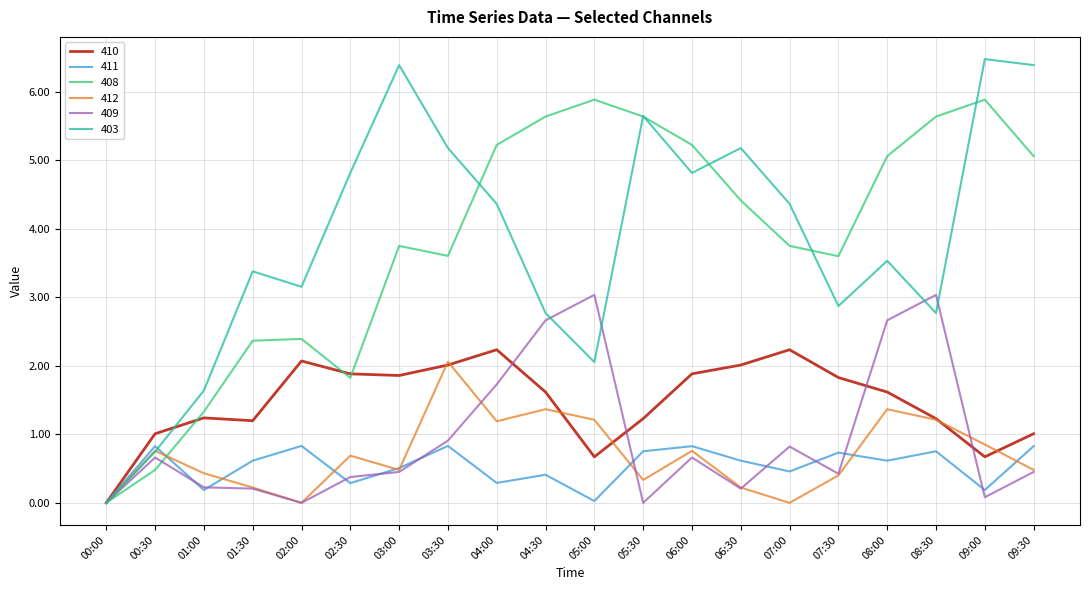

Is the value of 412 at 09:30 greater than the value of 410 at 08:00?

No